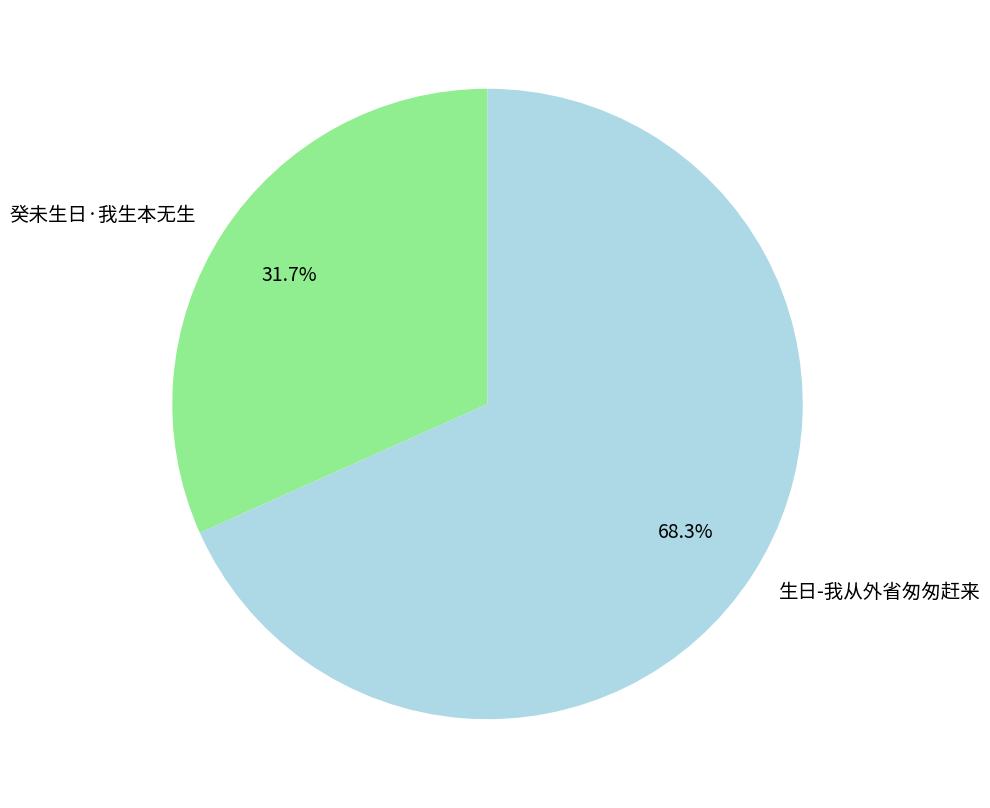

True or false: 生日-我从外省匆匆赶来 accounts for 76% of the total.

False